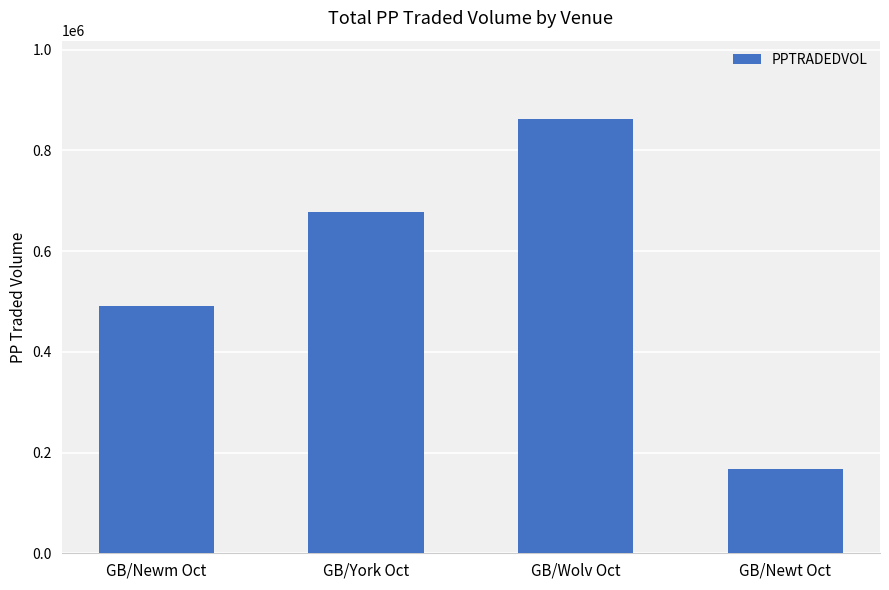

At which category does the chart reach its minimum across all series?

GB/Newt Oct